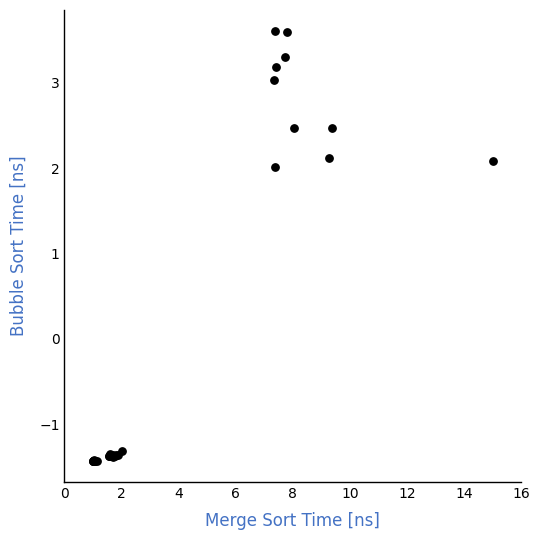

What Y value in the scatter plot is closest to 1?

2.0